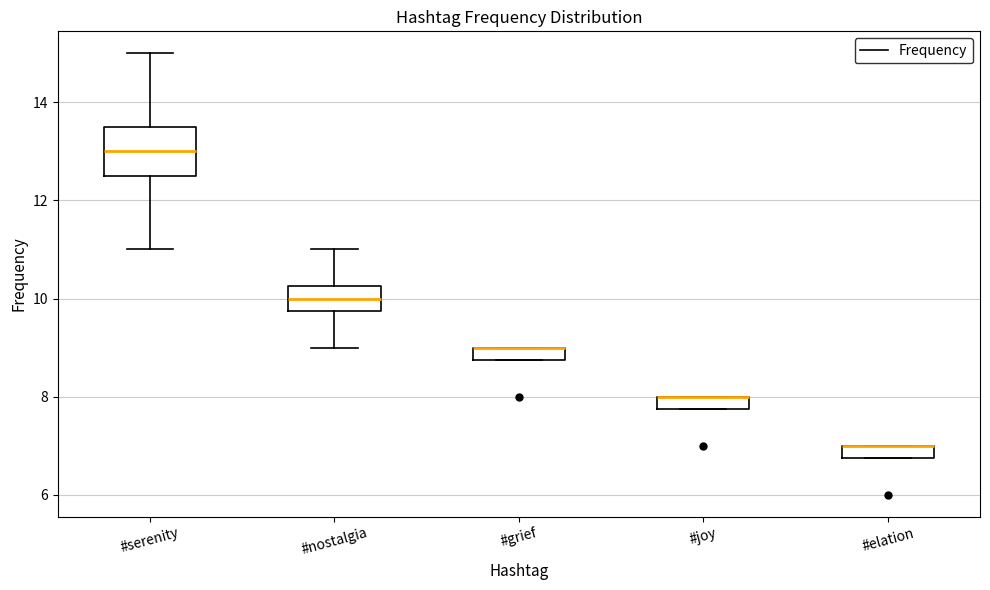

Where is the lower edge of the box for #elation on the y-axis? The values are not printed on the chart, so give them approximately, as read against the axis.

6.8